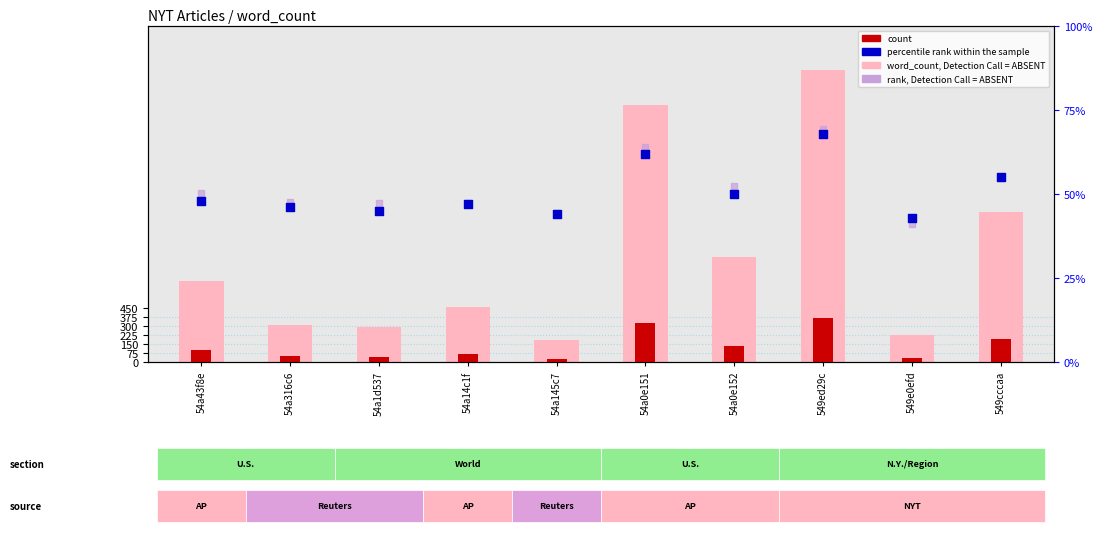

Which series has the largest Y range (max minus min)?

word_count (absent)